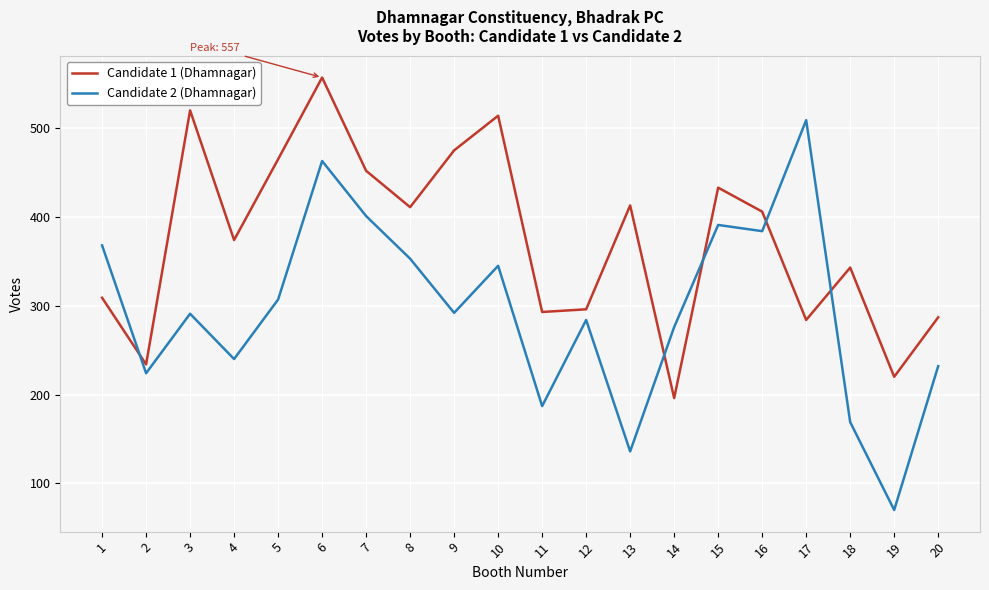

True or false: Candidate 2 (Dhamnagar) has a value of 134 at 8.

False